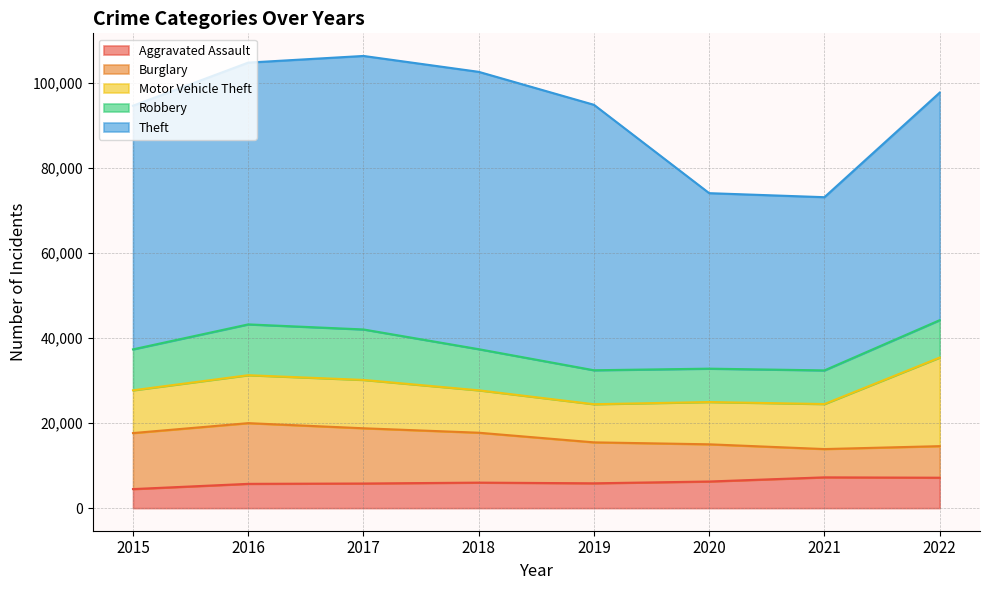

What is the value of the Motor Vehicle Theft point at the 7th from the left?

10596